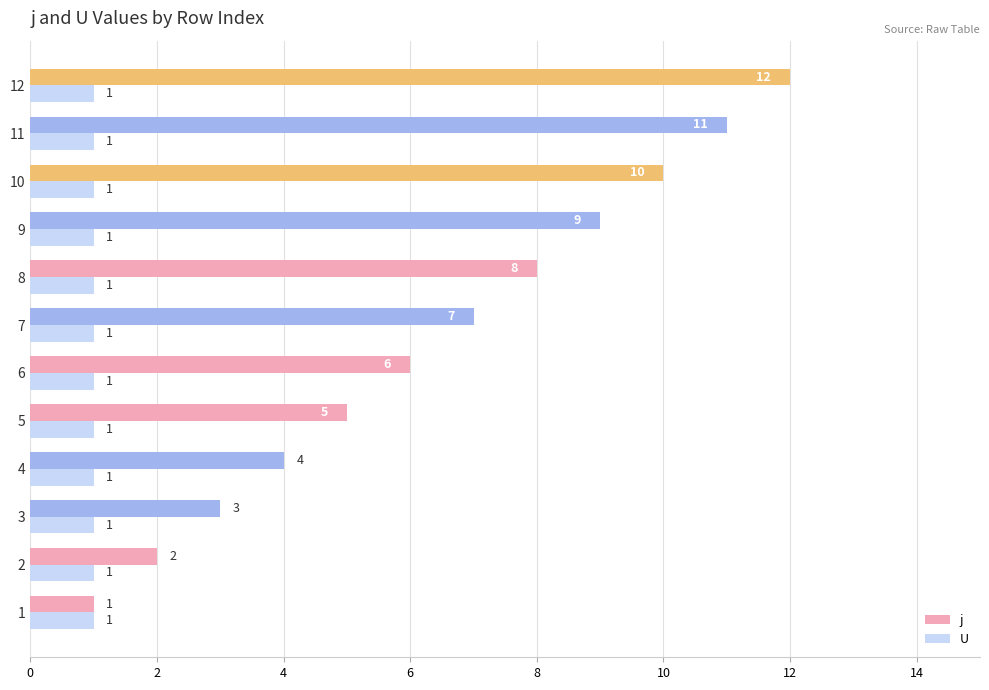

The value of j at 10 is 5.6. True or false?

False